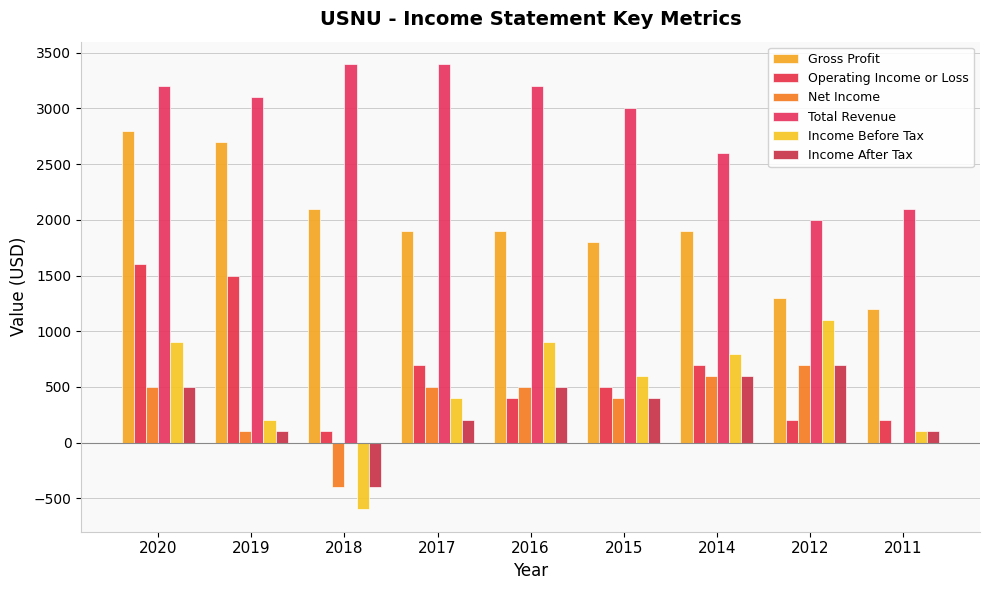

True or false: Operating Income or Loss has a value of 500 at 2015.

True